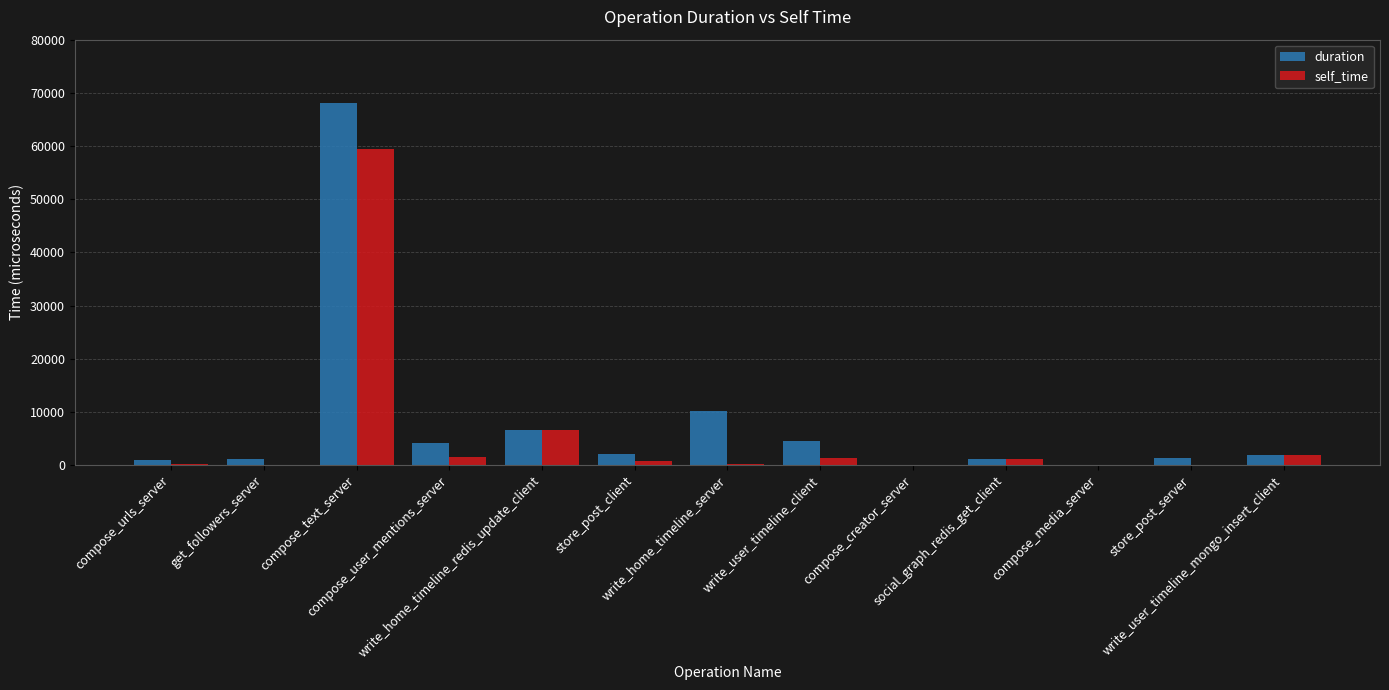

What is the total value across all series at compose_text_server?

127563